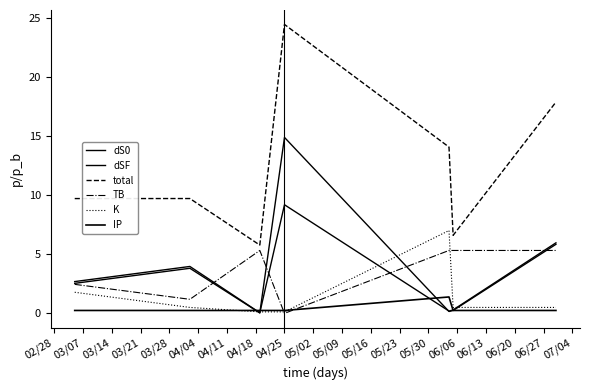

How many lines are shown in the chart?

6